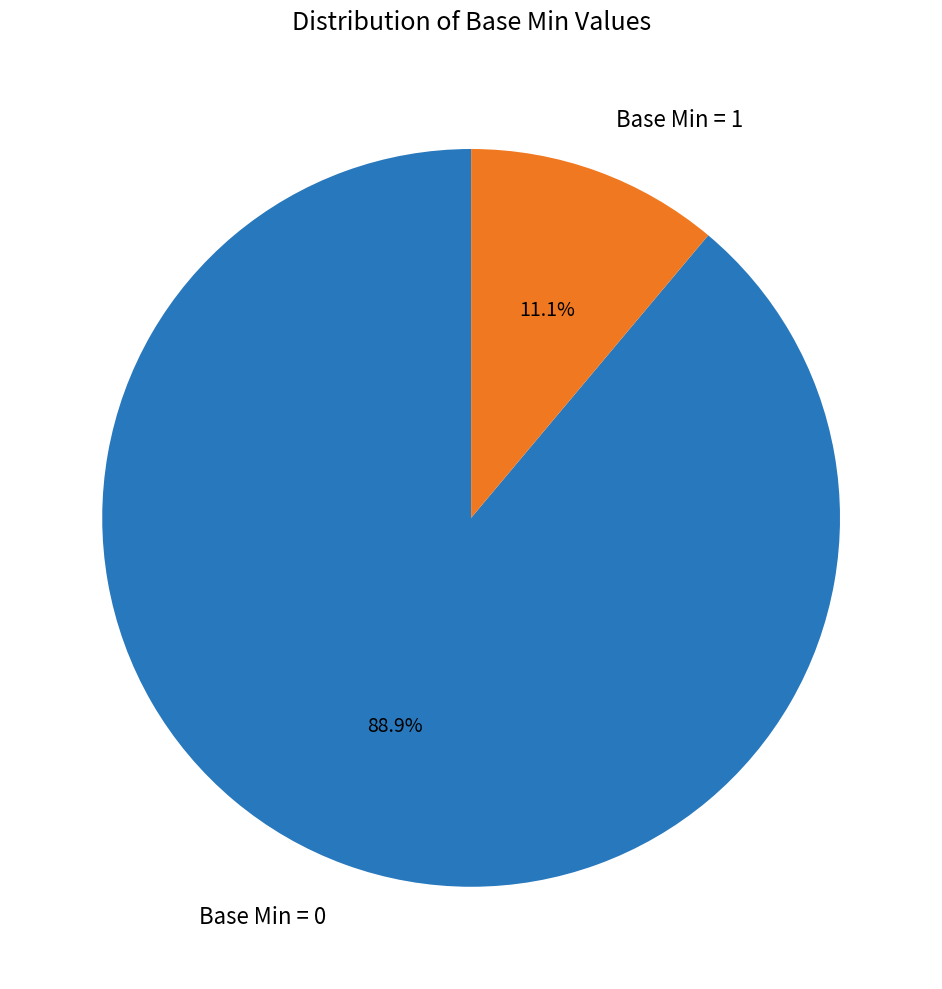

What is the ratio of the value at Base Min = 0 to the value at Base Min = 1?

8.0